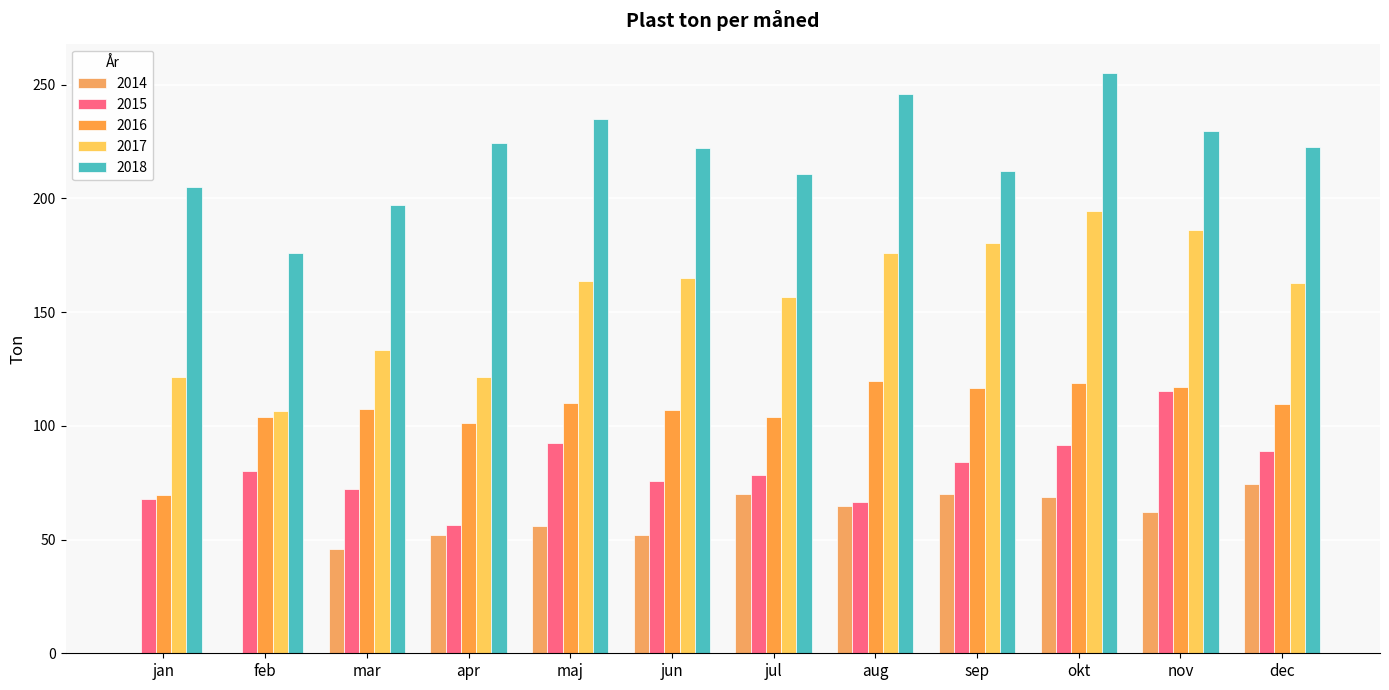

What is the average value of the 2015 series?

80.8